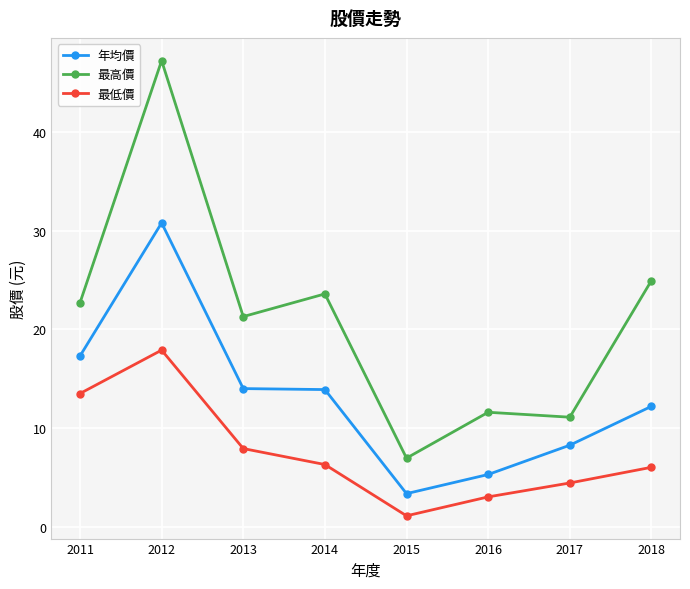

At how many categories does at least one series exceed 38?

1